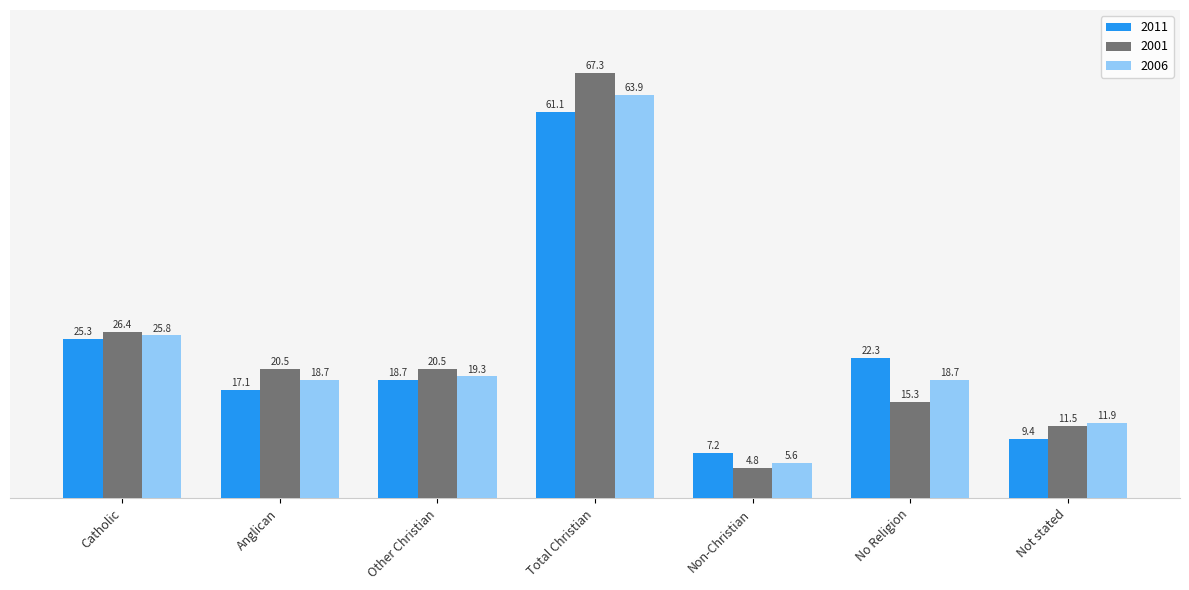

What is the value of the 2011 bar at the 4th from the left?

61.1